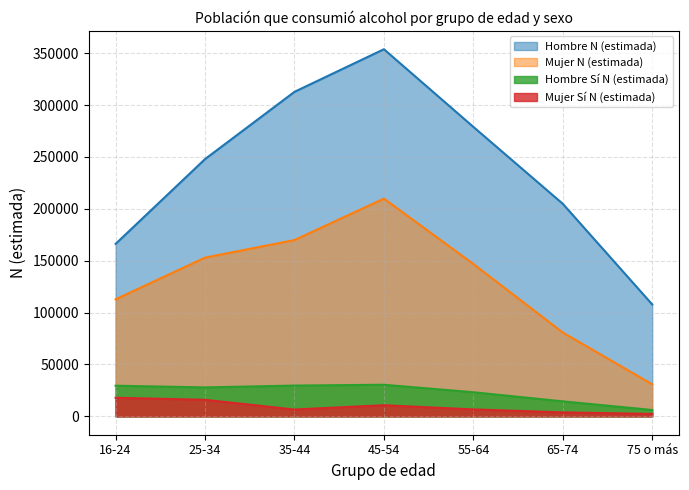

The value of Mujer N (estimada) at 25-34 is 224969. True or false?

False